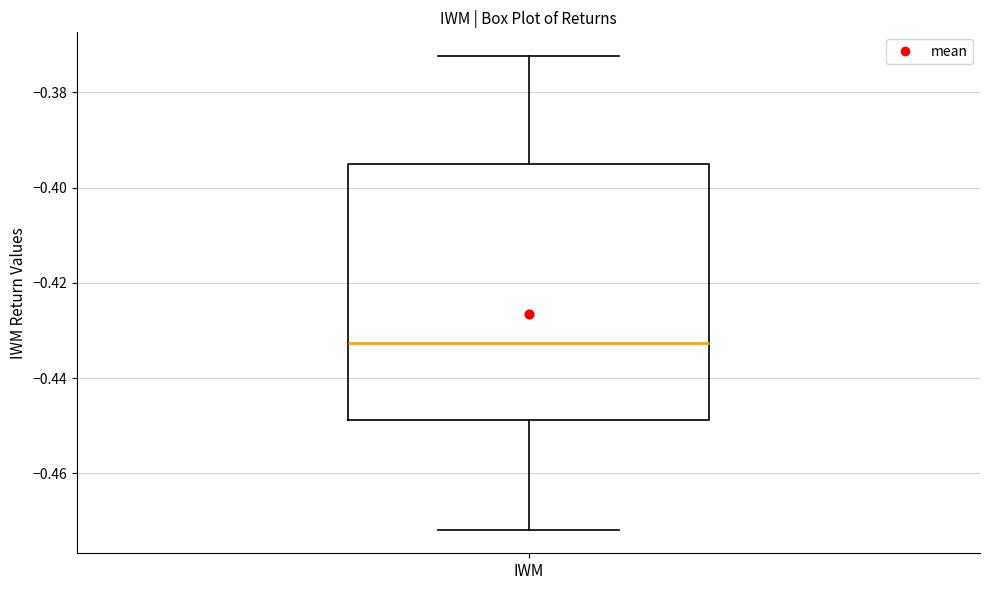

Transcribe this box plot: give where the median line is, the range the box spans, and where the two whiskers end, as read against the y-axis. The values are not printed on the chart, so give them approximately, as read against the axis.

median -0.432, box -0.448 to -0.396, whiskers -0.472 to -0.372